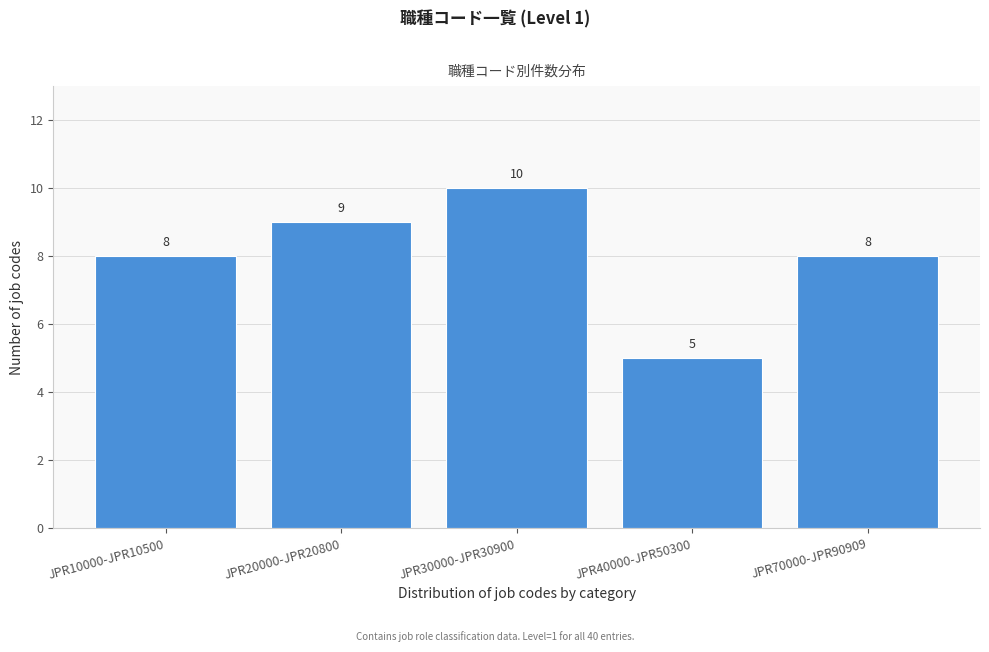

Reading left to right, list all the values displayed in this chart.

JPR10000-JPR10500=8	JPR20000-JPR20800=9	JPR30000-JPR30900=10	JPR40000-JPR50300=5	JPR70000-JPR90909=8